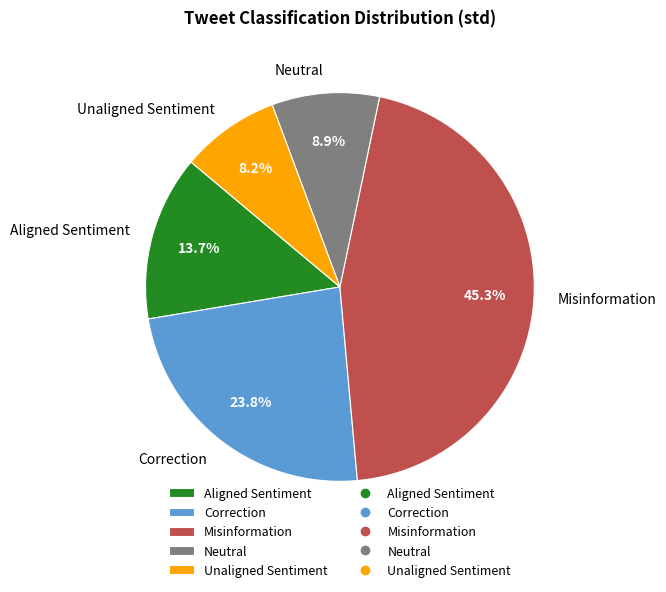

Does any single category account for the majority?

No